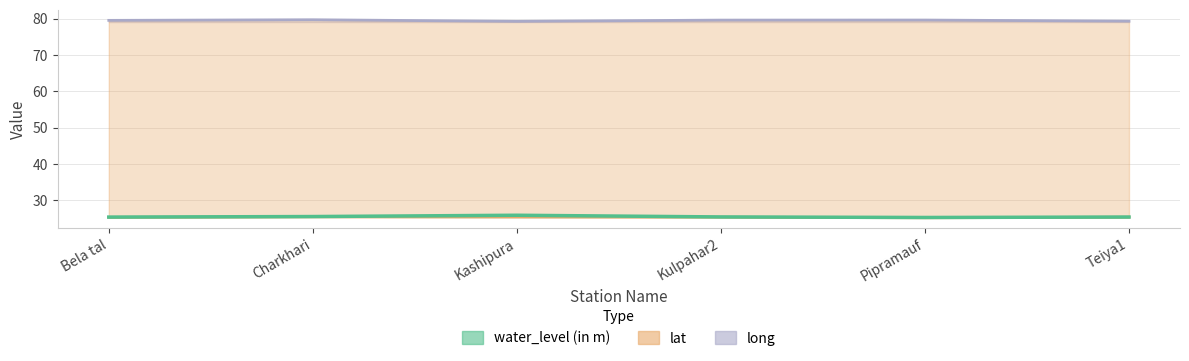

What is the label of the 6th point from the left?

Teiya1